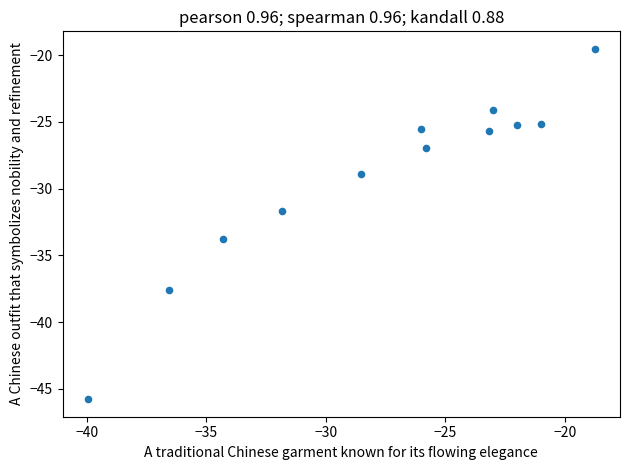

What Y value in the scatter plot is closest to -32?

-31.7